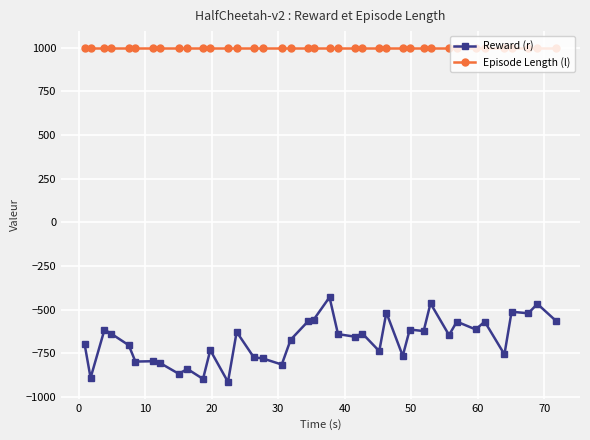

True or false: Reward (r) has more than 1 interior local peaks.

True